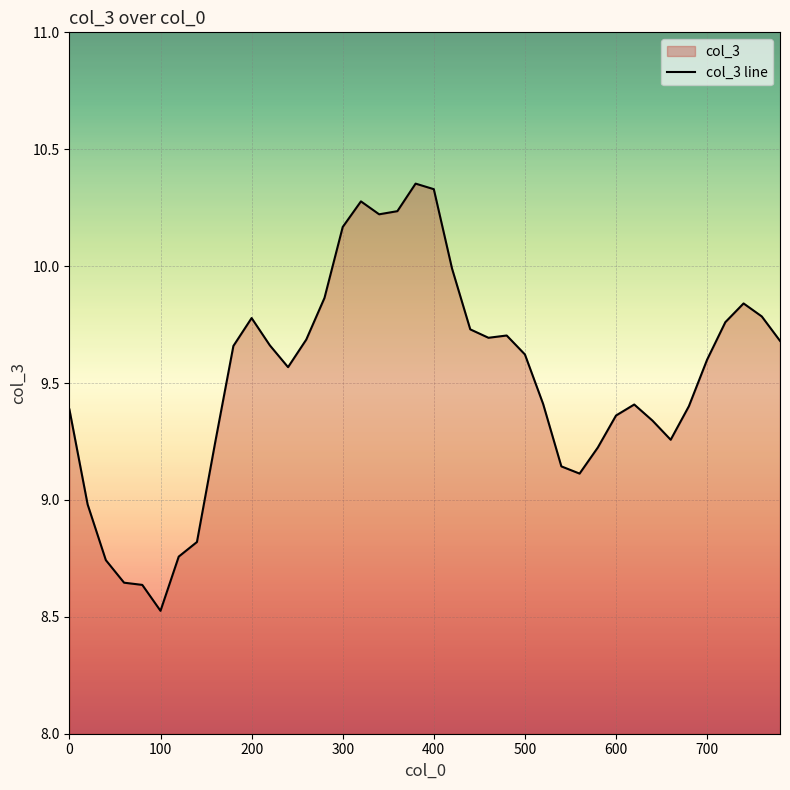

Reading left to right, list all the values displayed in this chart.

9.4	9.0	8.7	8.6	8.6	8.5	8.8	8.8	9.2	9.7	9.8	9.7	9.6	9.7	9.9	10.2	10.3	10.2	10.2	10.4	10.3	10.0	9.7	9.7	9.7	9.6	9.4	9.1	9.1	9.2	9.4	9.4	9.3	9.3	9.4	9.6	9.8	9.8	9.8	9.7